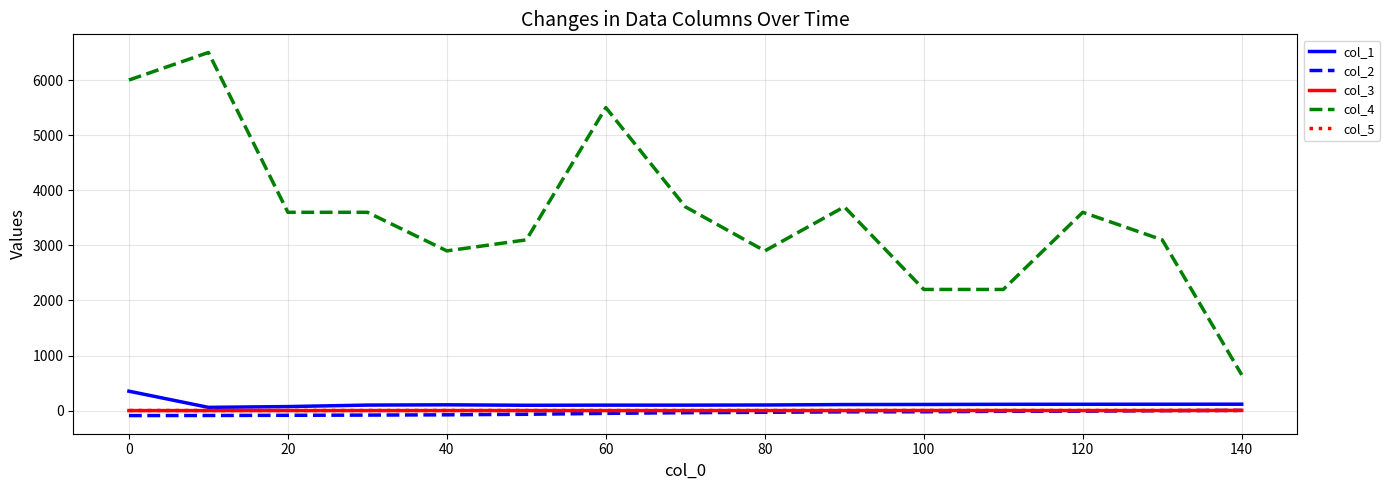

What is the lowest value of the col_4 series?

650.0